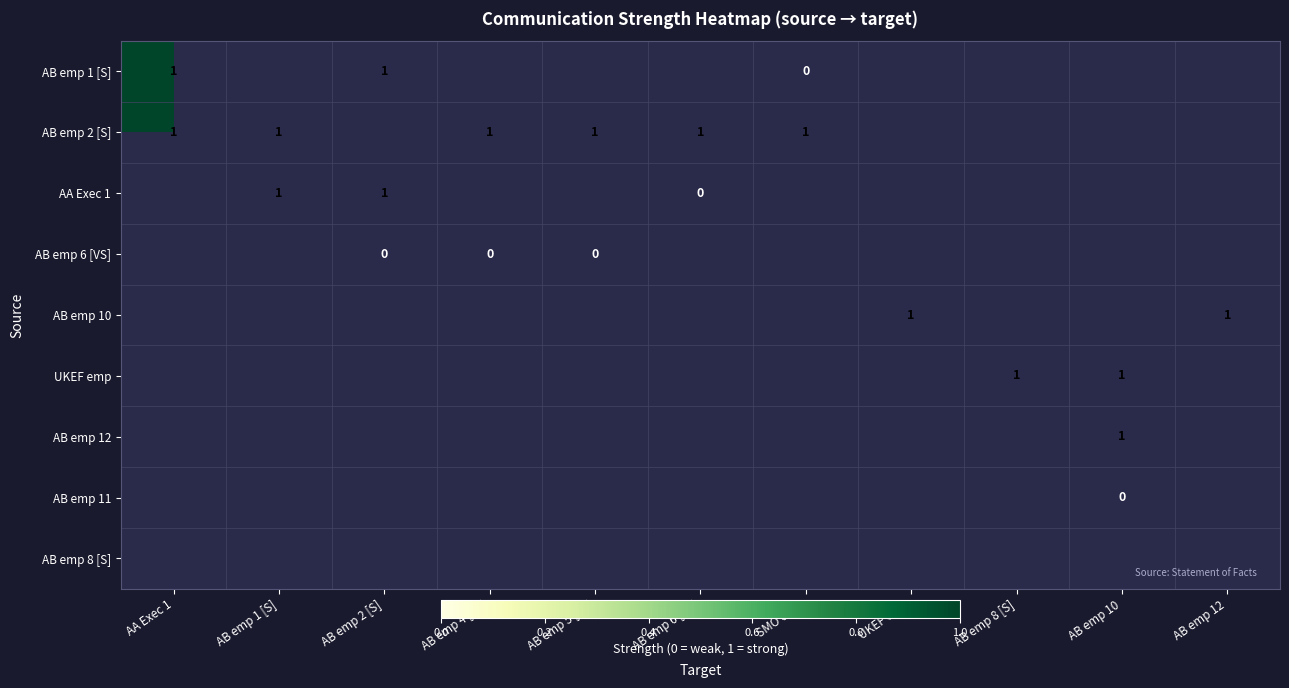

True or false: AB emp 1 [S] has a value of 1 at AB emp 2 [S].

True